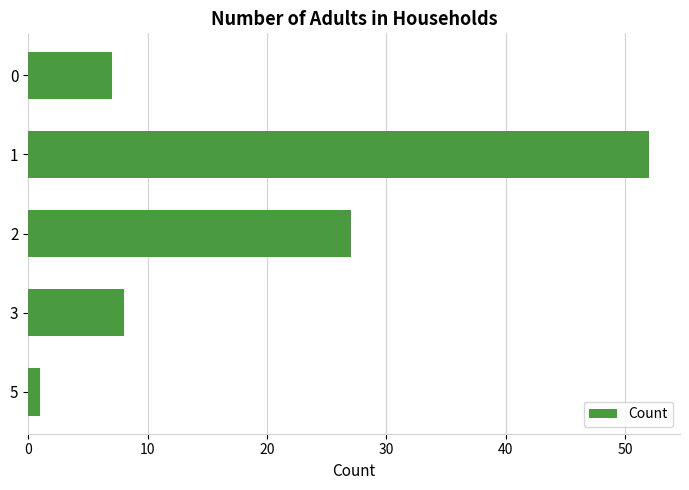

How many series are shown in this chart?

1